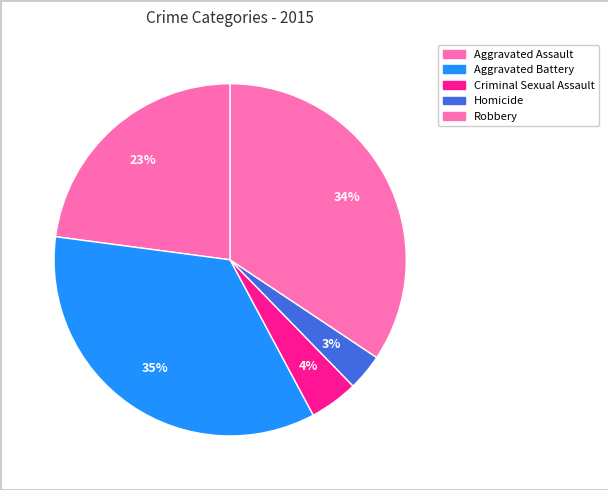

Approximately how many times larger is the value at Criminal Sexual Assault compared to Homicide?

1.3